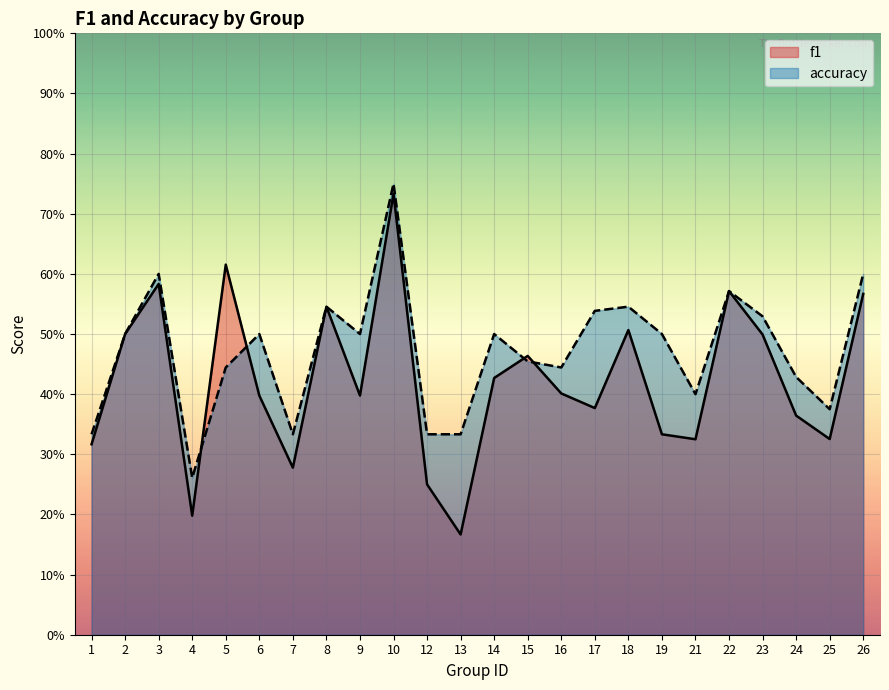

Which series has the largest total across all categories?

accuracy